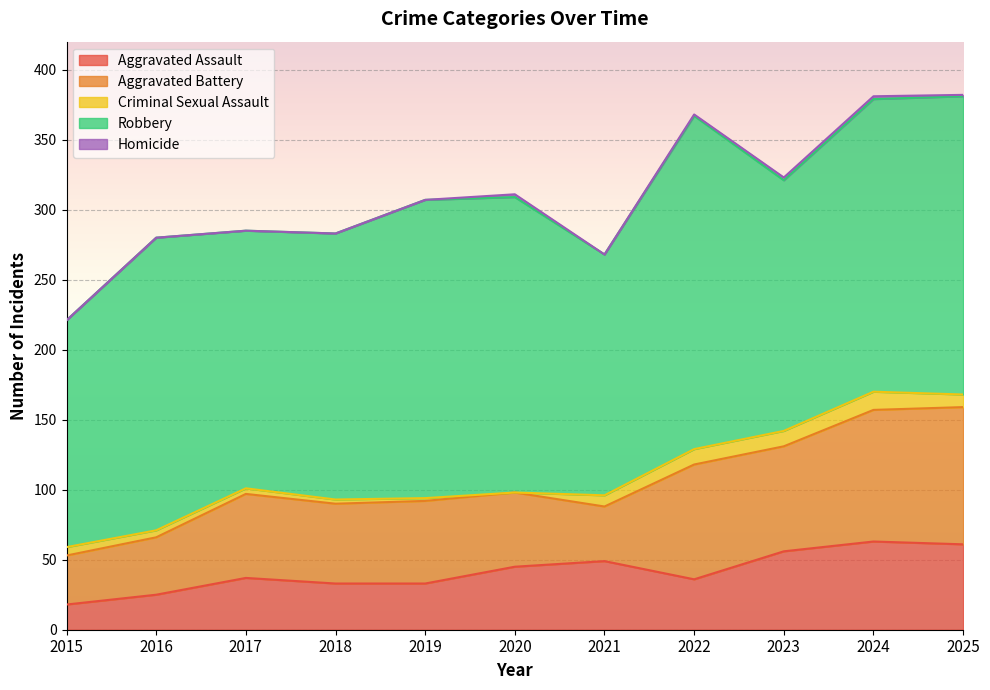

At which label does Criminal Sexual Assault first exceed 6?

2021